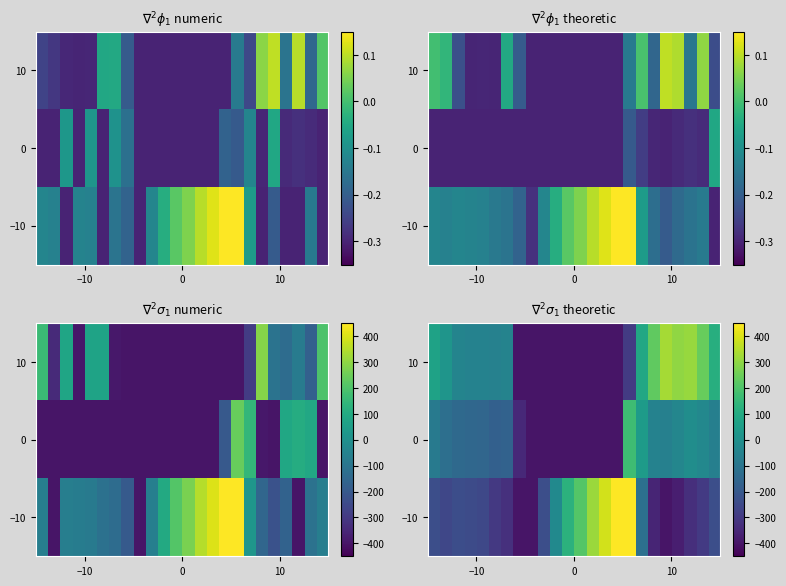

At how many categories does at least one series exceed -230?

21